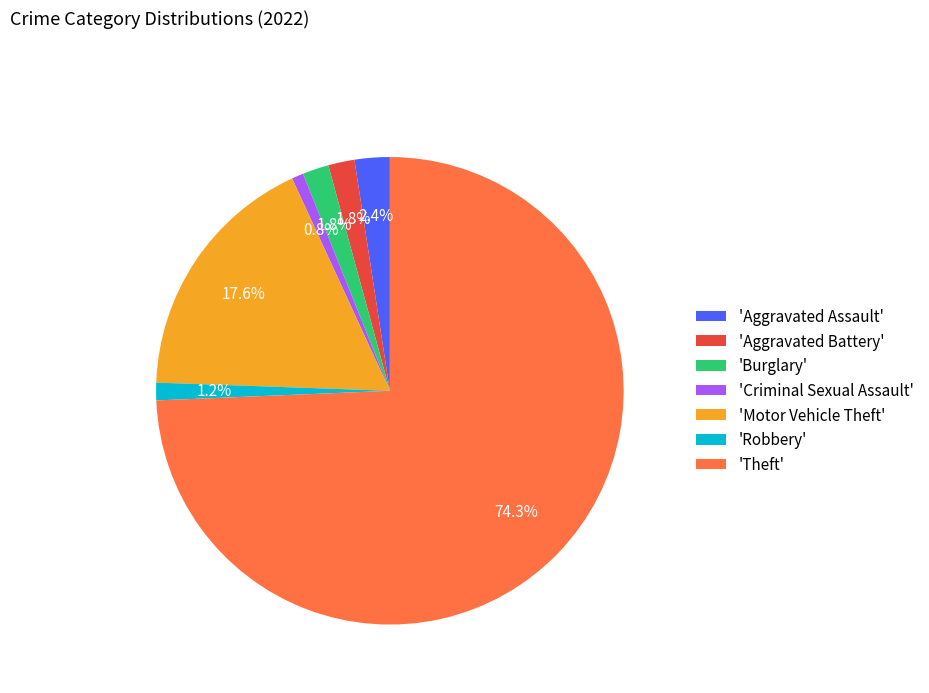

Is the sum of 'Motor Vehicle Theft' and 'Burglary' greater than half?

No